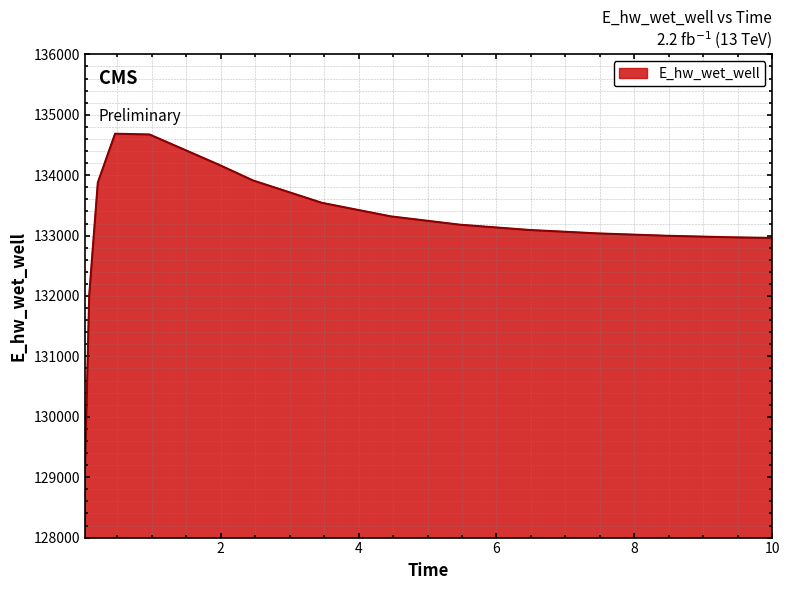

What is the difference between the maximum and minimum values?

5594.3